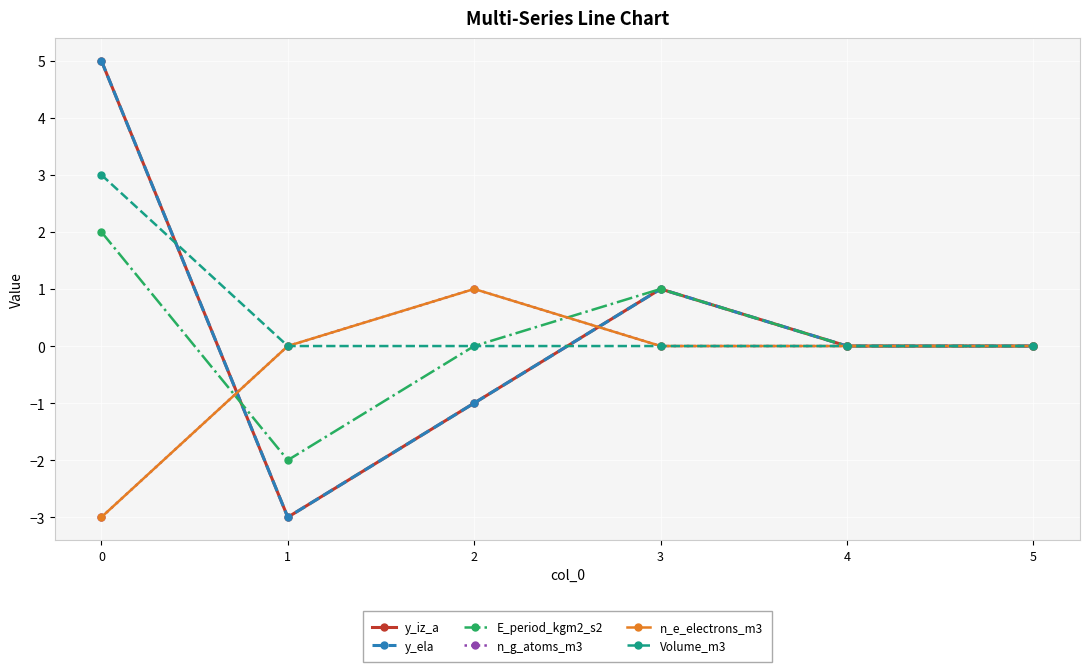

Is it true that n_e_electrons_m3 equals 0 at 1?

True